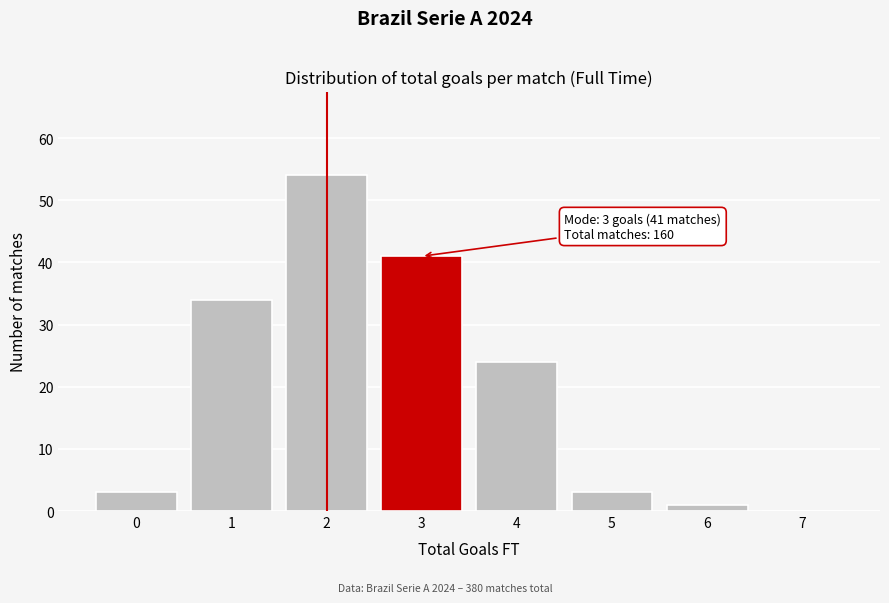

Reading left to right, transcribe all the data shown in this chart.

0=3	1=34	2=54	3=41	4=24	5=3	6=1	7=0